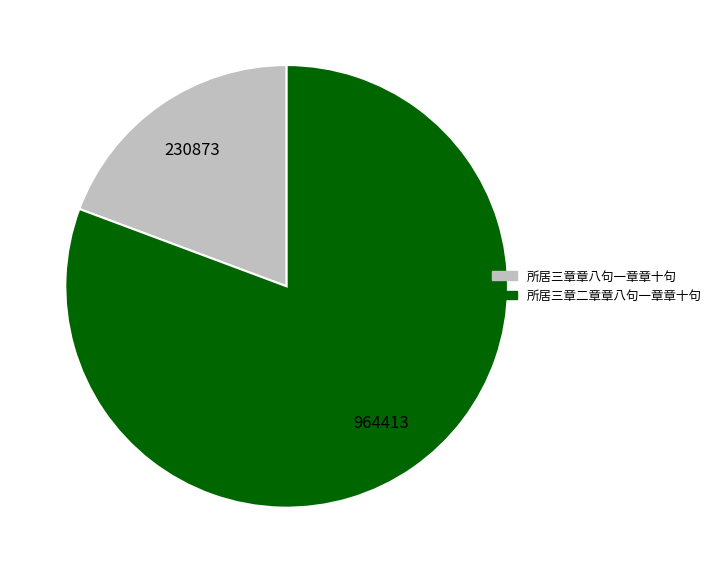

How many slices are in this pie chart?

2